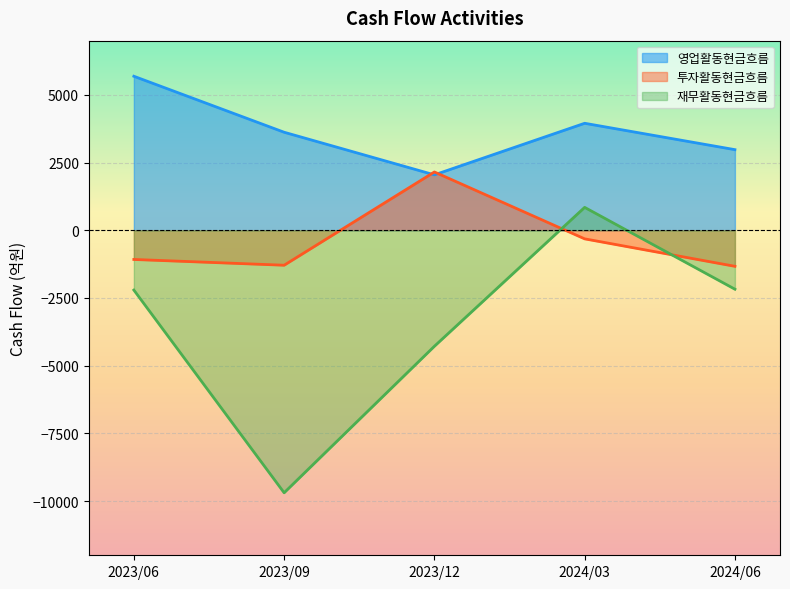

How many positive values does the 투자활동현금흐름 series have?

1